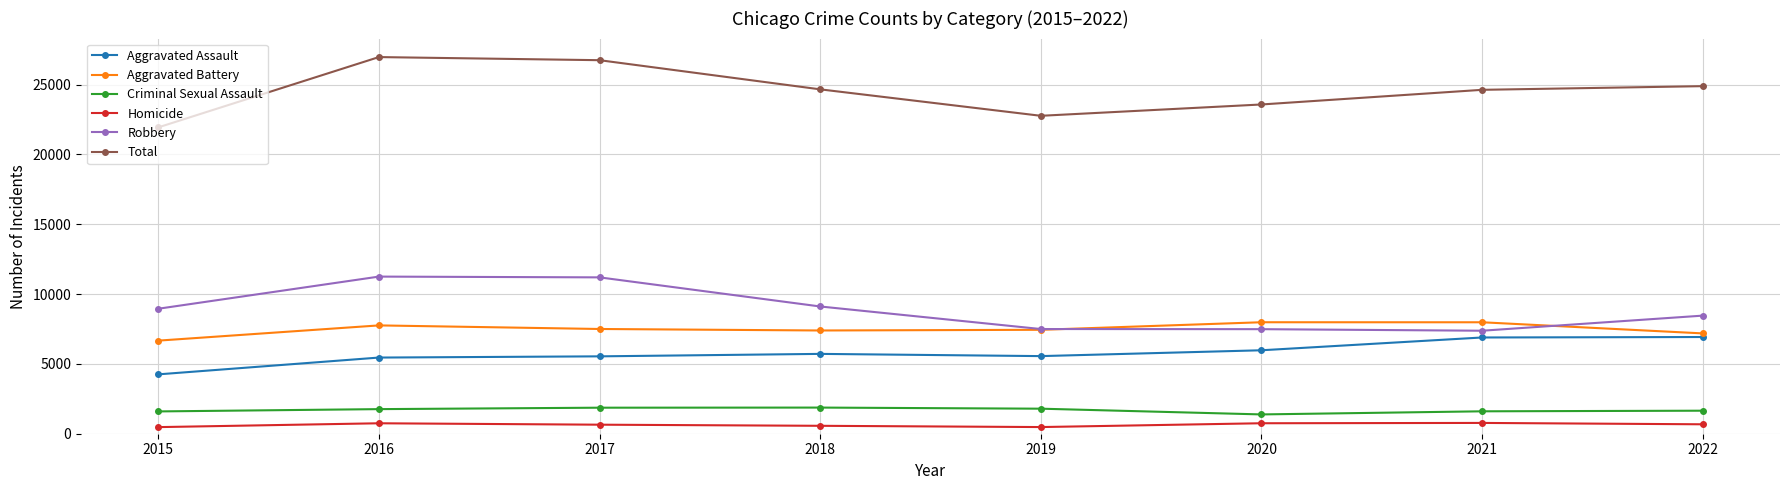

What is the sum of the Total values at 2019 and 2022?

47657